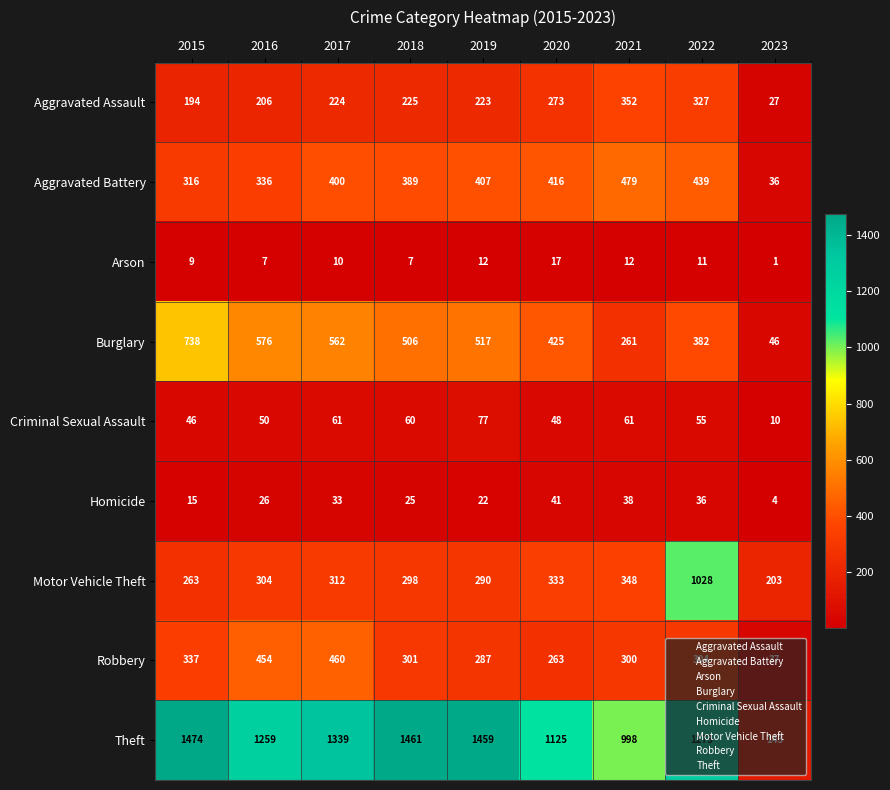

Which series has the largest total across all categories?

Theft